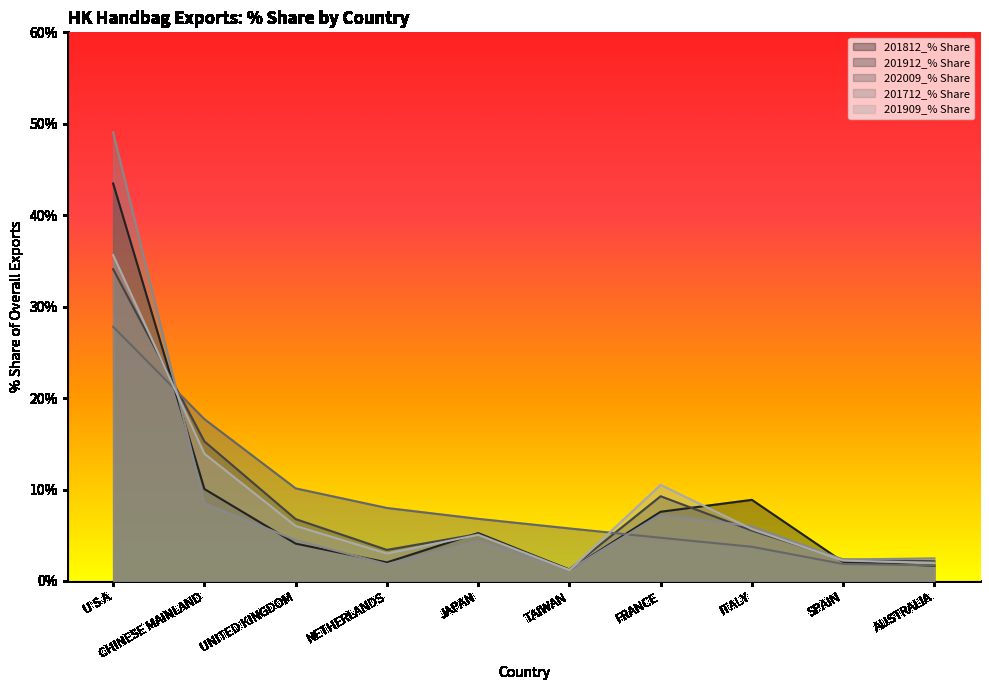

Between which two adjacent categories do 201712_% Share and 201912_% Share first intersect?

U S A and CHINESE MAINLAND